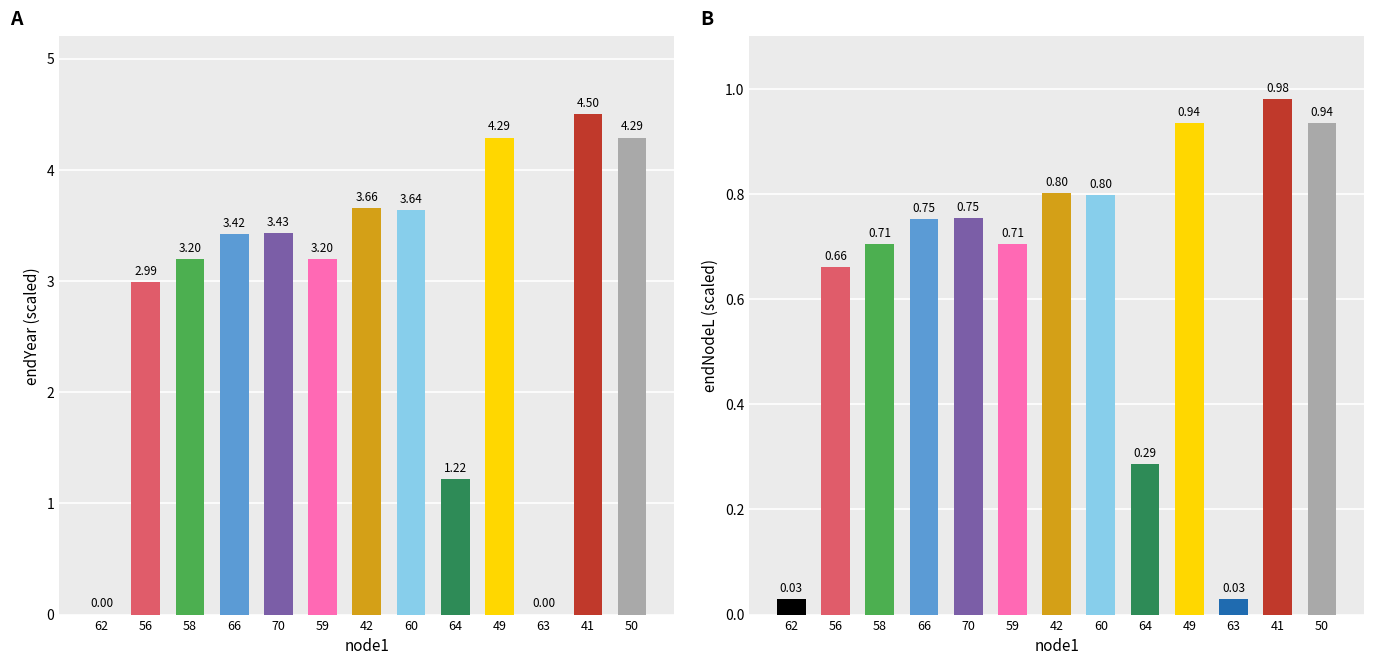

What is the label of the 1st bar from the left?

62